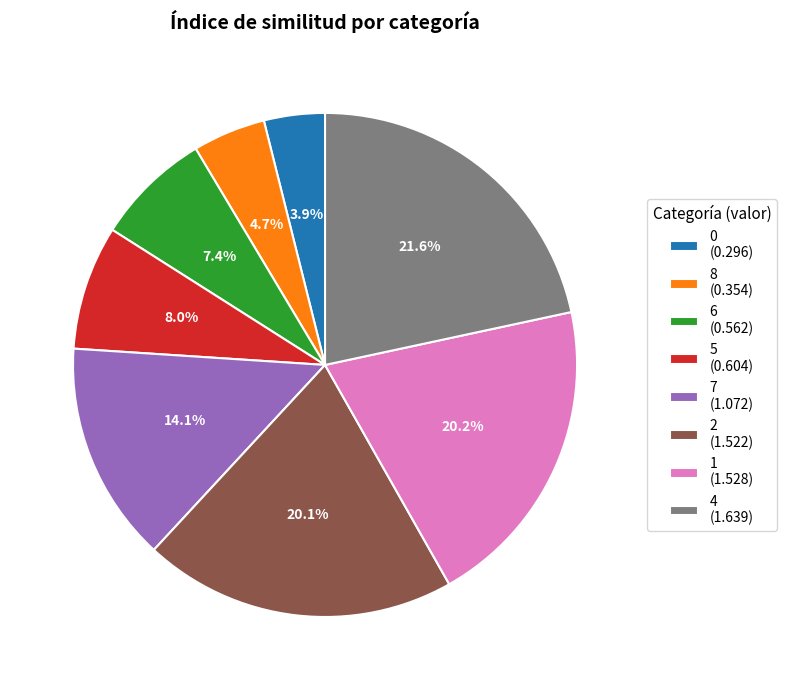

To the nearest percent, what portion does 7 represent?

14%